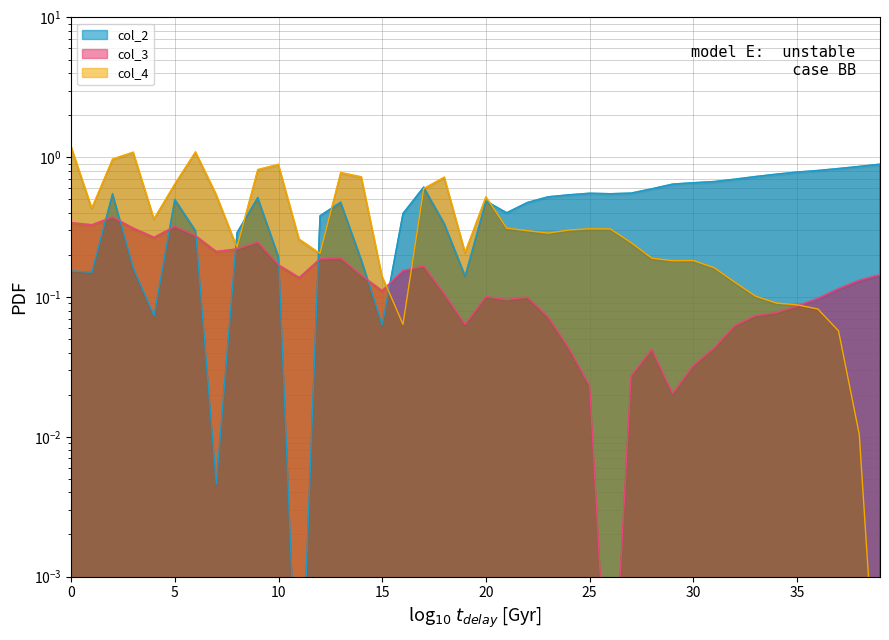

True or false: col_2 has a value of 0.1 at 30.

False